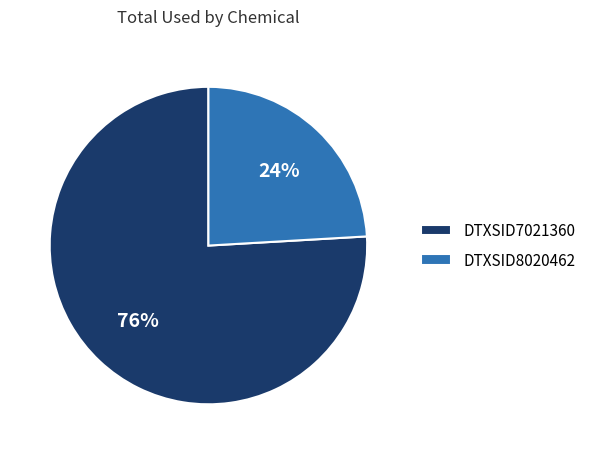

How many slices are in this pie chart?

2